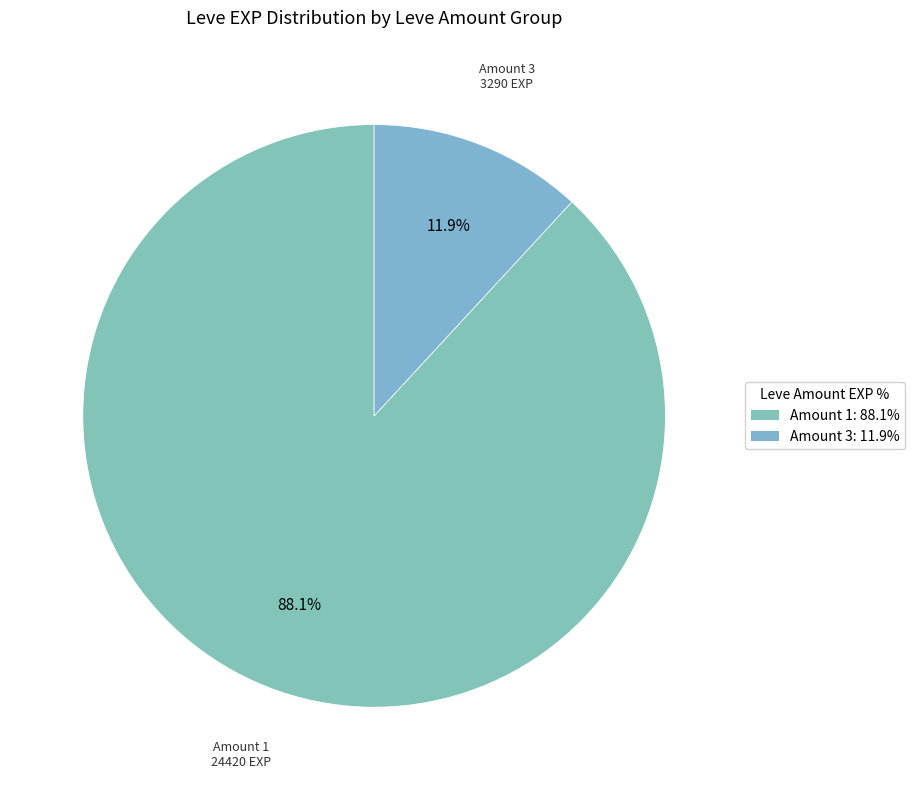

How many segments does this pie chart have?

2